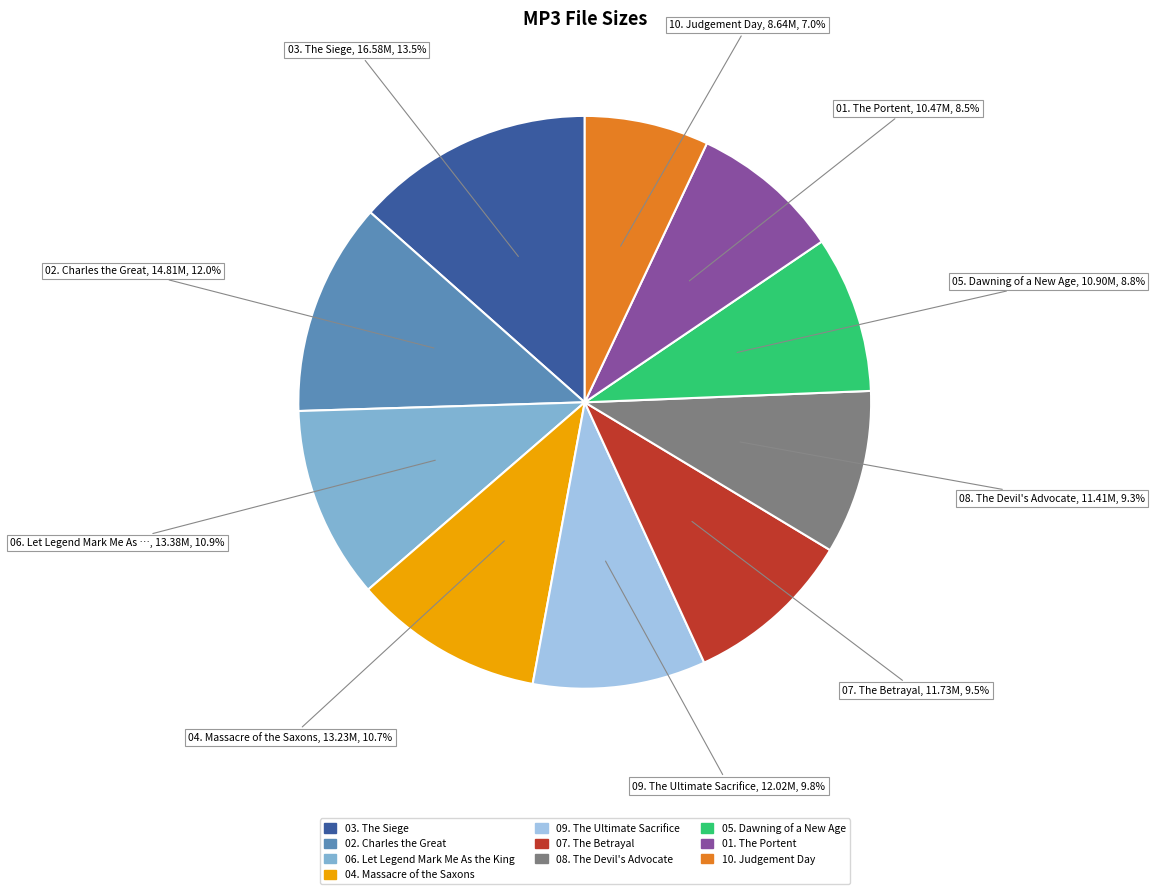

Is there a majority slice in this chart?

No